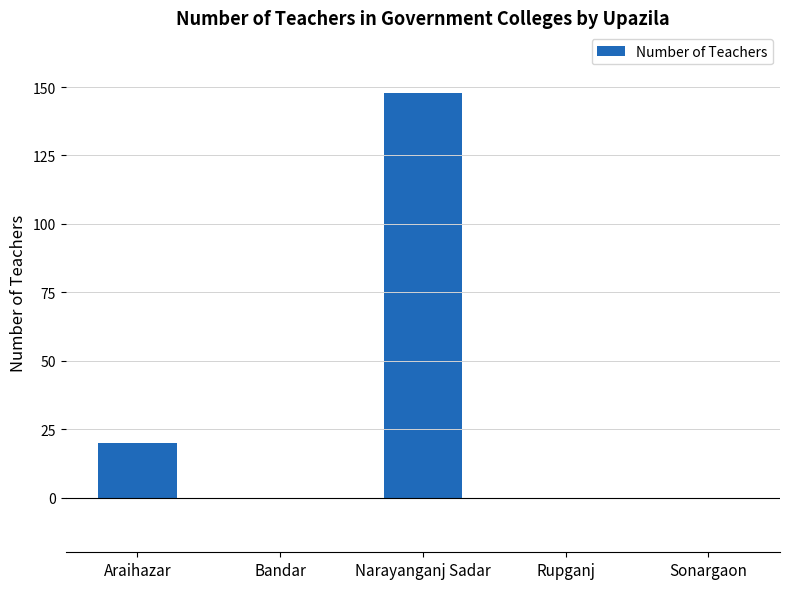

Is it true that the value at Araihazar is 20?

True